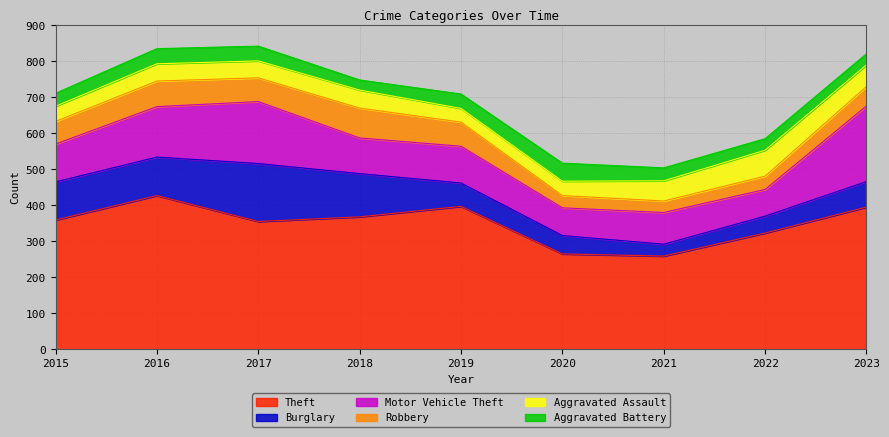

Count the number of categories in the chart.

9